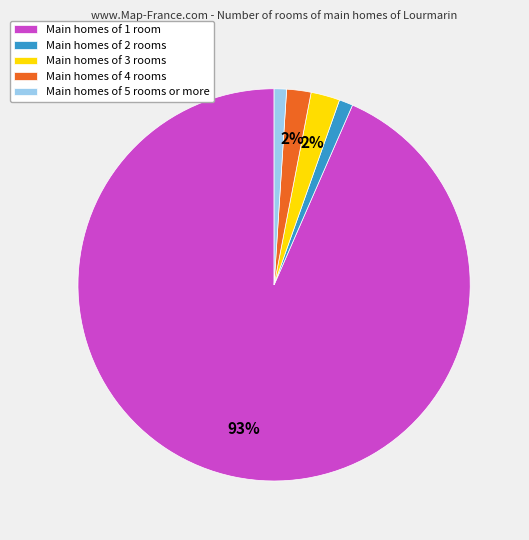

To the nearest percent, what is the combined percentage of Main homes of 5 rooms or more and Main homes of 4 rooms?

3%